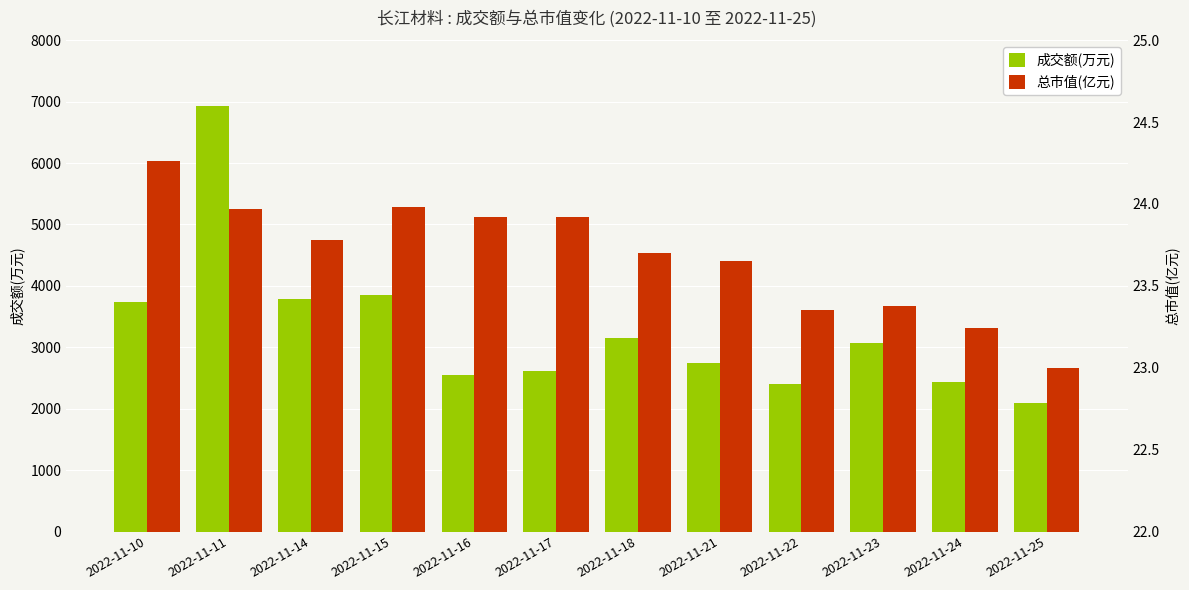

Which series has the largest total across all categories?

成交额(万元)